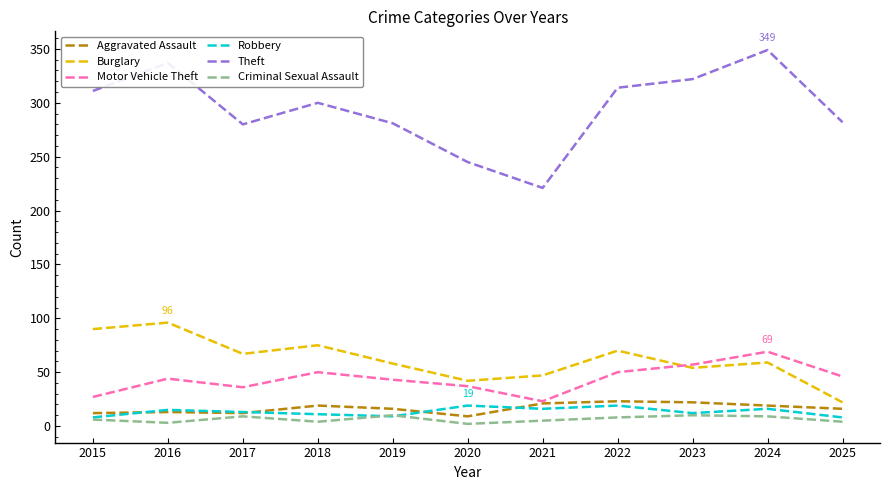

What is the difference between the highest and lowest values at 2018?

296